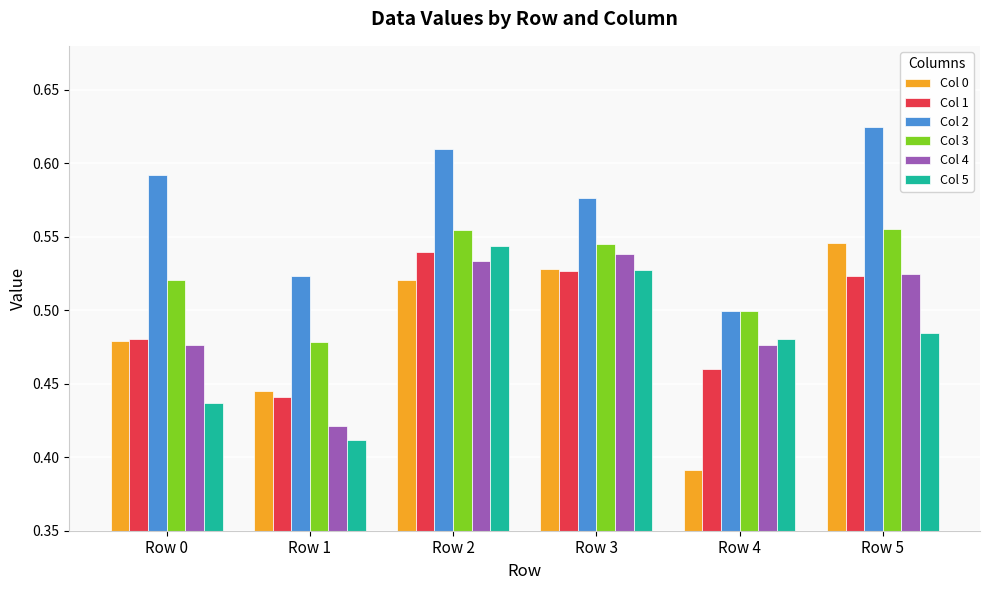

What is the sum of the Col 5 values at Row 0 and Row 3?

1.0